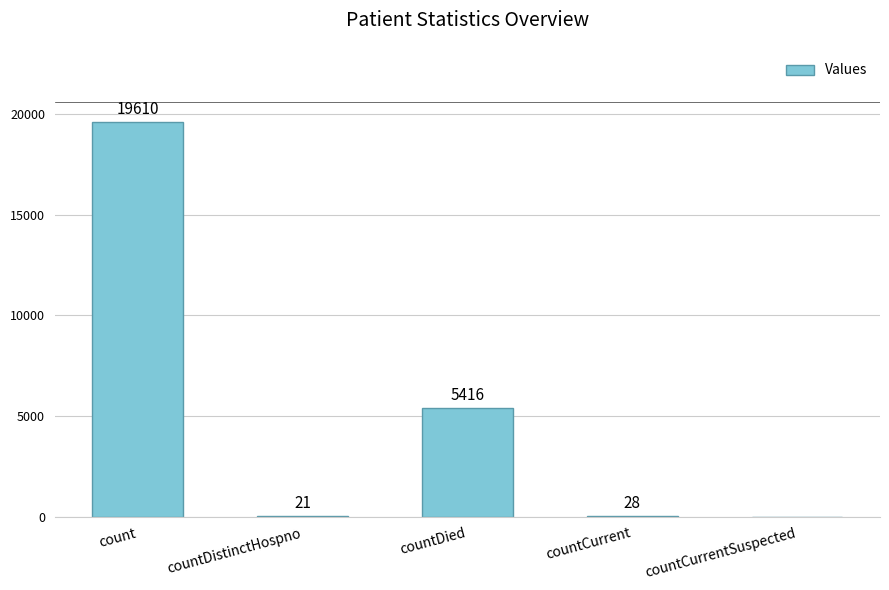

The value at countDied is 5416. True or false?

True